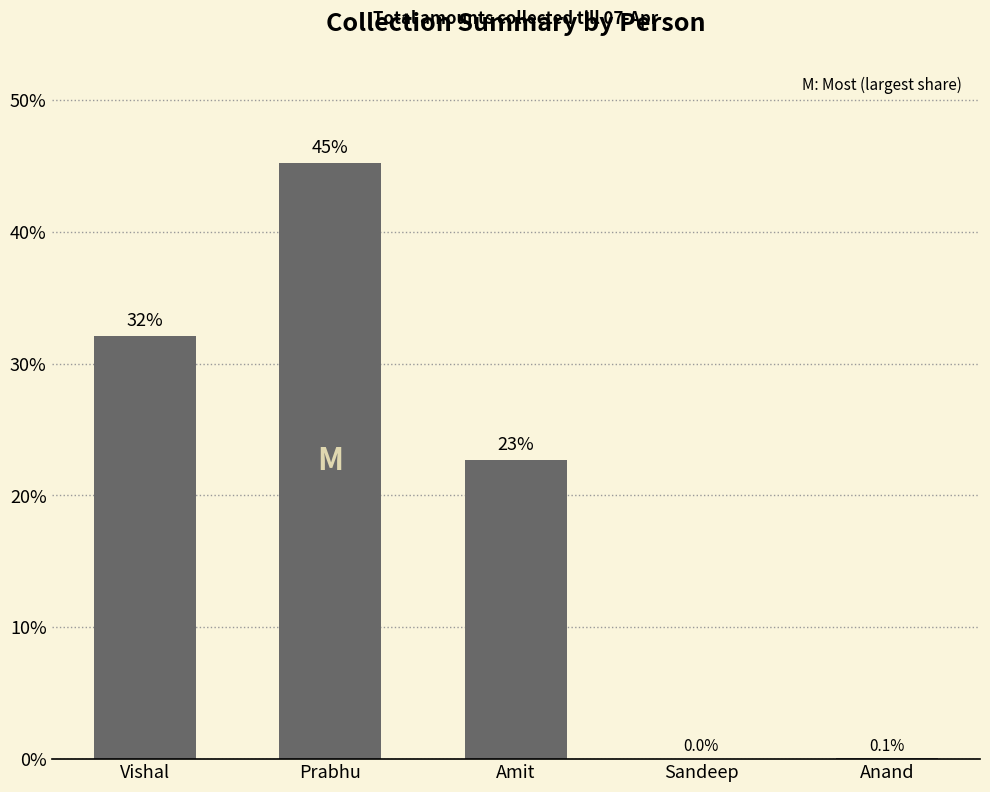

Which label corresponds to the largest value in the chart?

Prabhu